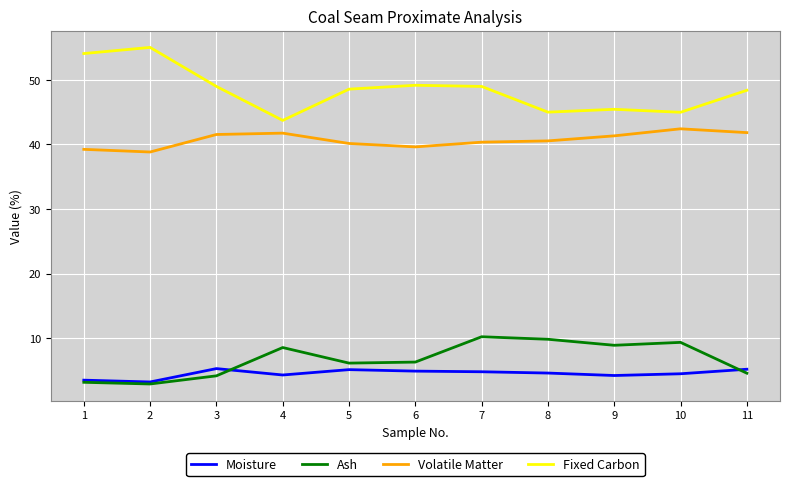

Which series has the widest spread of values?

Fixed Carbon